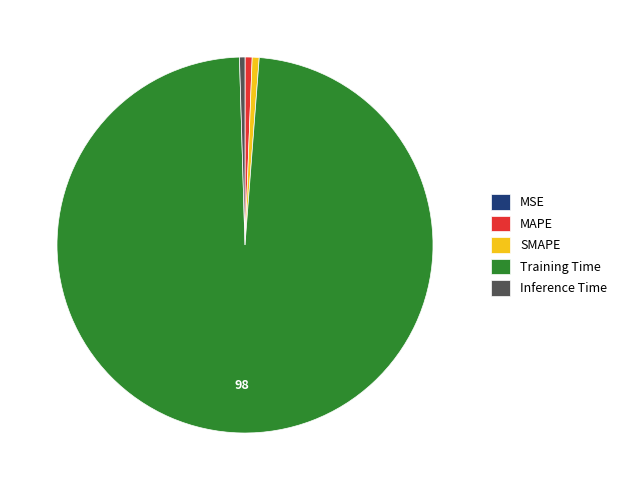

Is there a majority slice in this chart?

Yes